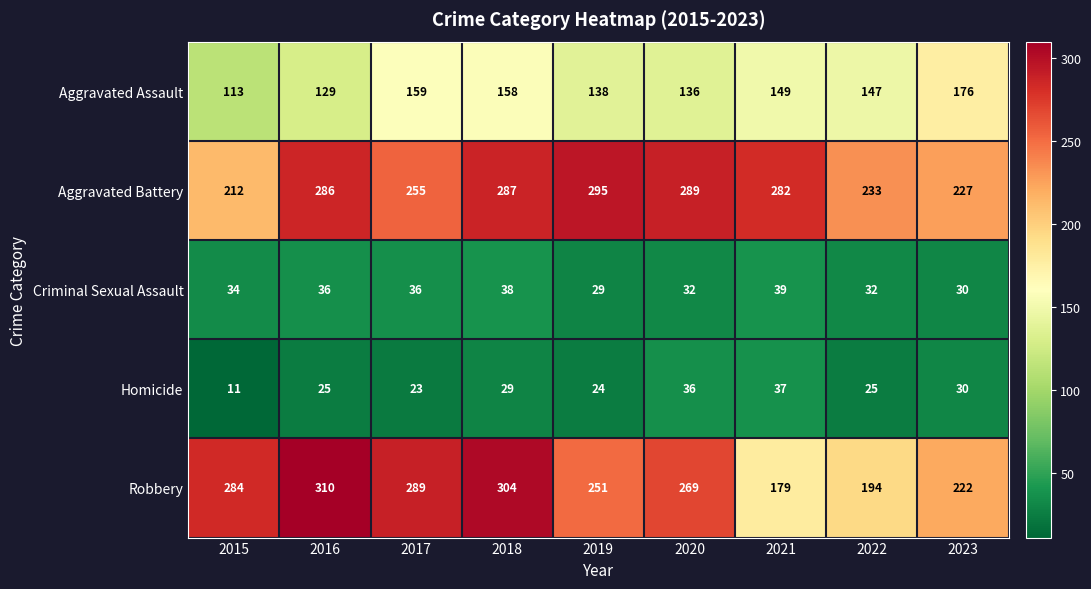

True or false: Aggravated Assault has a value of 129 at 2016.

True